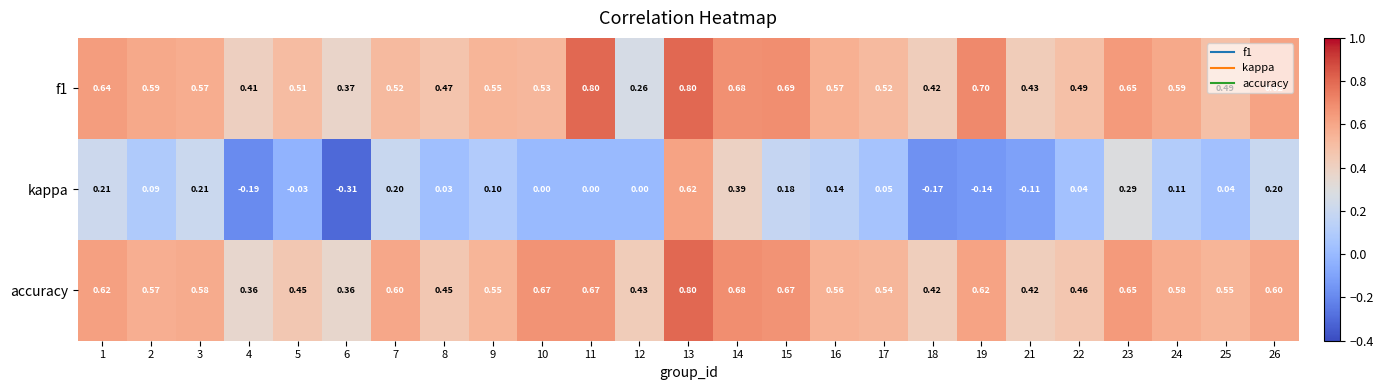

At which category is the sum across all series the highest?

13